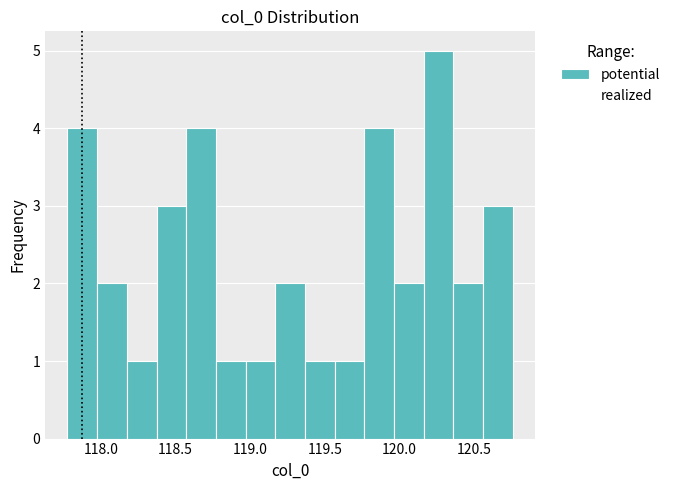

Read against the x-axis, roughly where is the centre of the tallest bar?

120.25